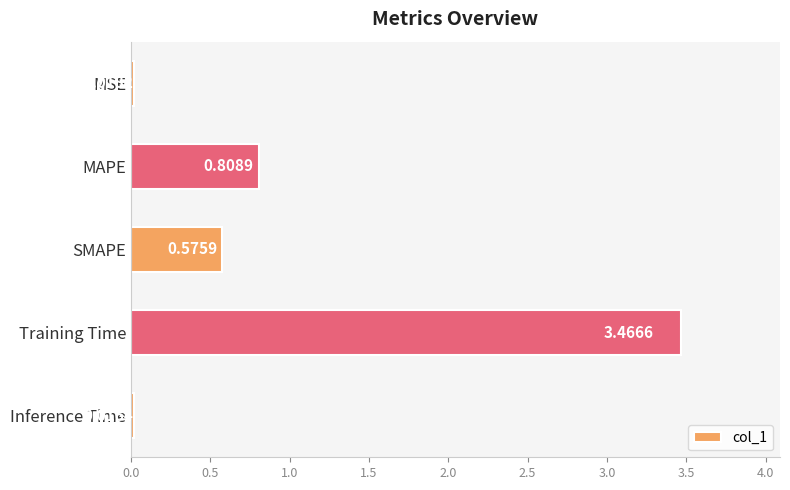

What is the sum of all values?

4.9